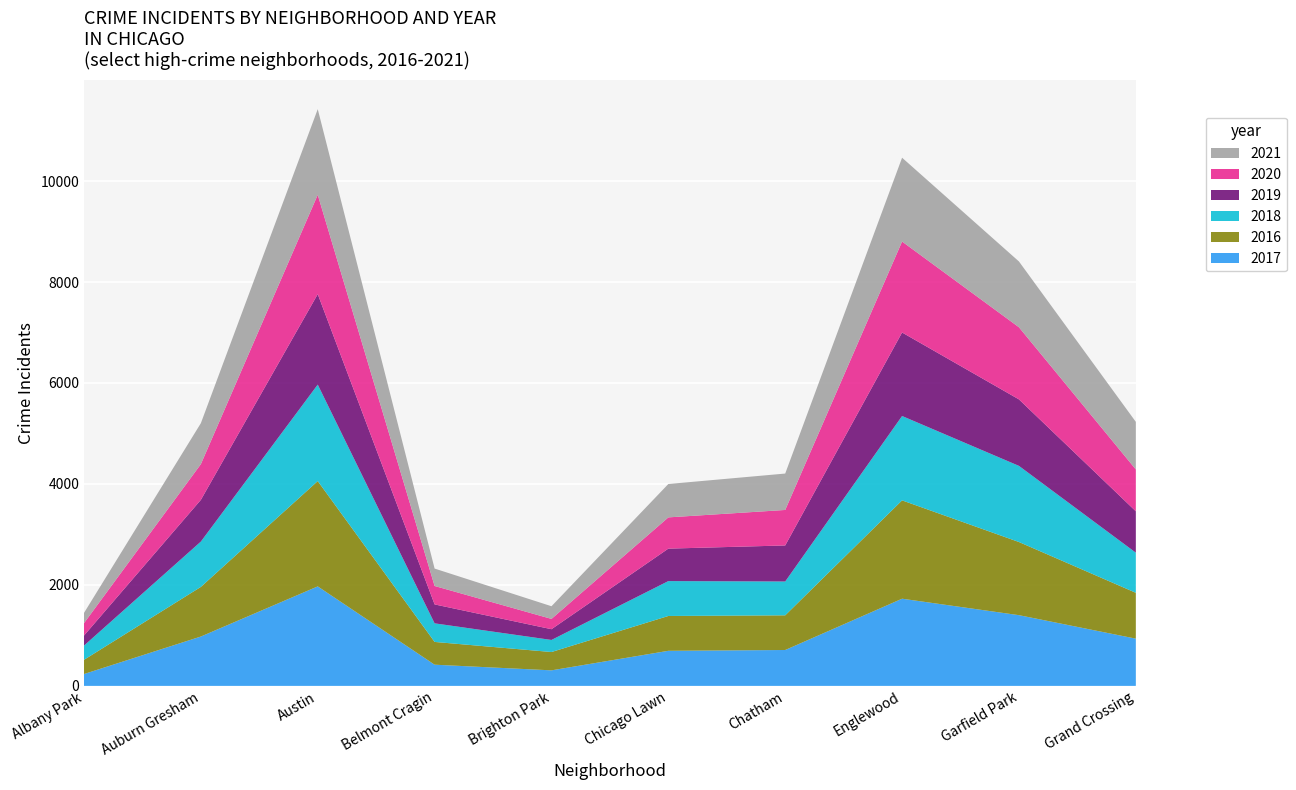

Reading right to left, extract all data points from this chart.

2017: 936	1401	1727	711	695	308	420	1971	978	235
2016: 908	1449	1948	687	690	363	451	2086	983	282
2018: 795	1508	1671	670	691	239	368	1911	898	281
2019: 820	1317	1654	714	643	213	375	1792	826	199
2020: 829	1429	1802	703	619	204	365	1968	708	246
2021: 942	1303	1660	721	661	251	345	1696	811	203